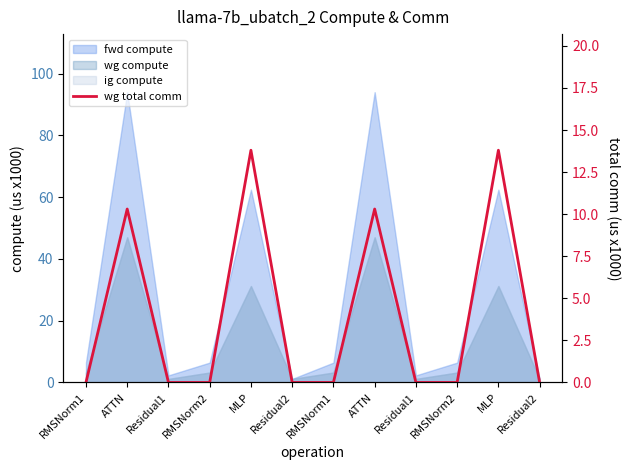

Reading right to left, what are all the values shown in this chart?

0.0	13.8	0.0	0.0	10.3	0.0	0.0	13.8	0.0	0.0	10.3	0.0